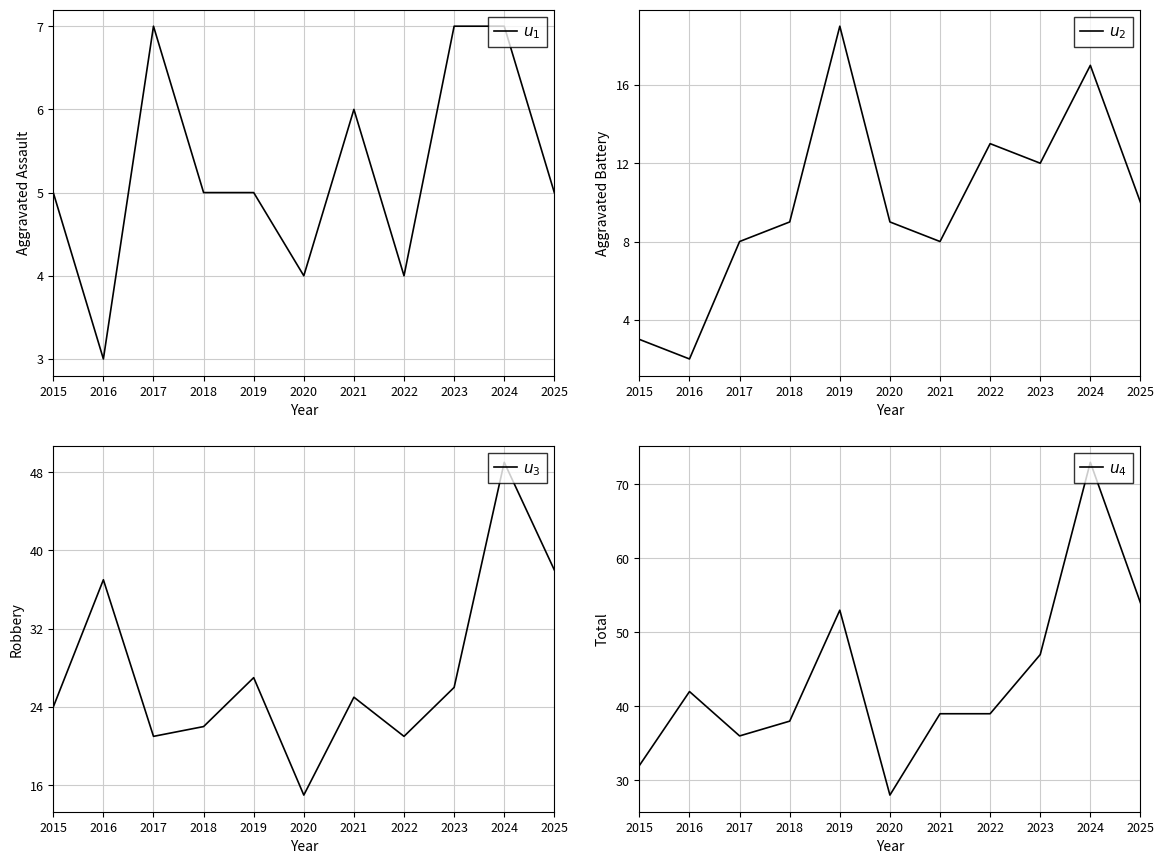

Rank the series at 2024 from highest to lowest value.

$u_4$, $u_3$, $u_2$, $u_1$